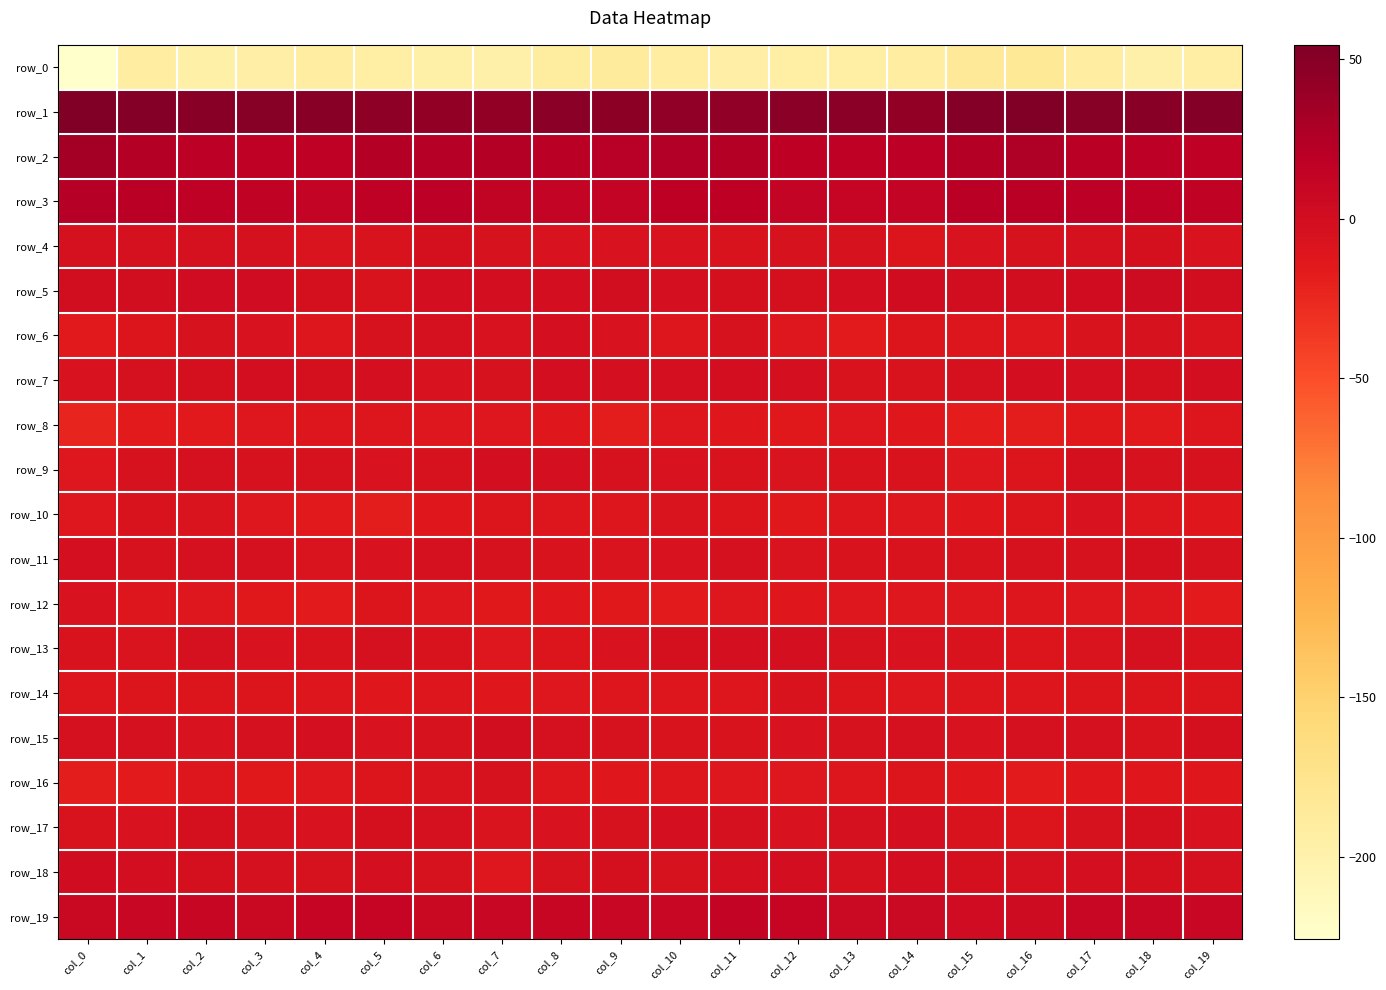

What is the difference between the highest and lowest values at col_16?

238.6